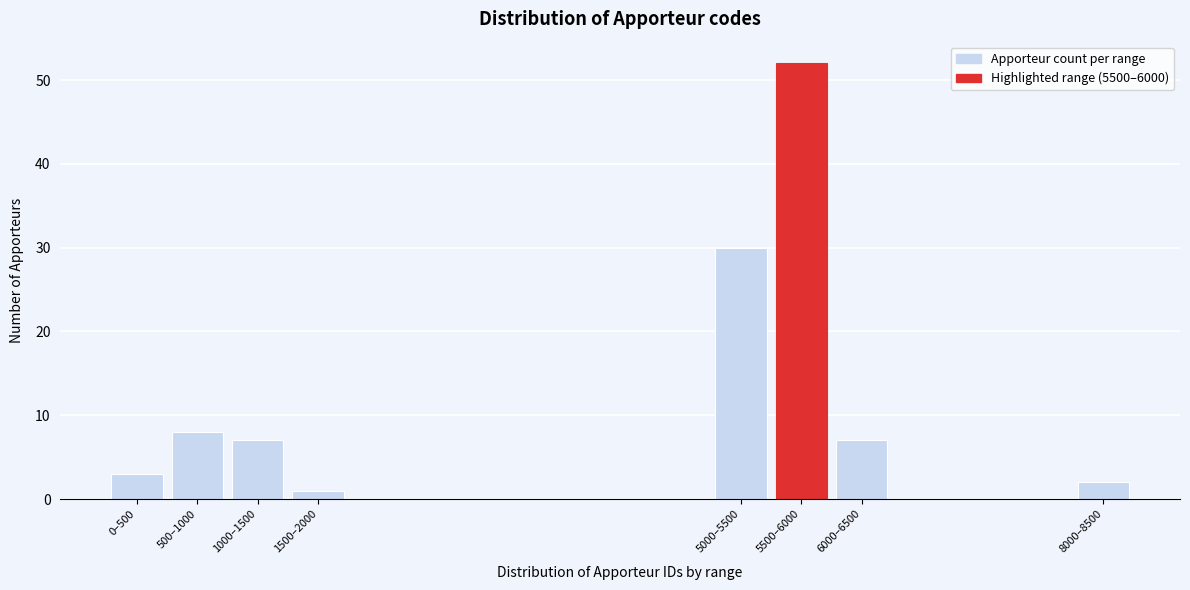

Reading left to right, list all the values displayed in this chart.

3	8	7	1	30	52	7	2